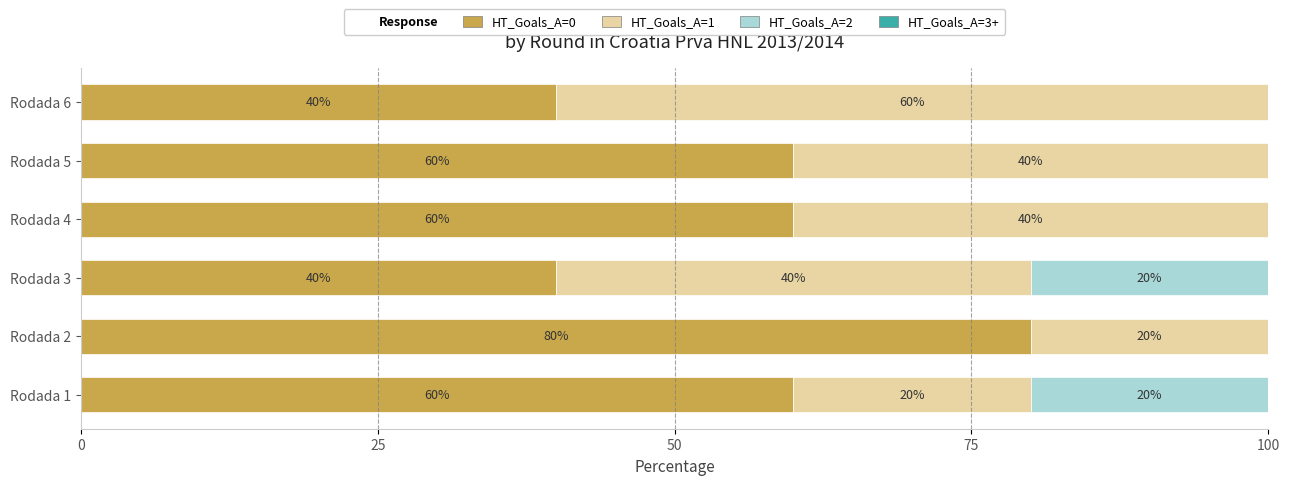

Is it true that HT_Goals_A=0 equals 40 at Rodada 6?

True